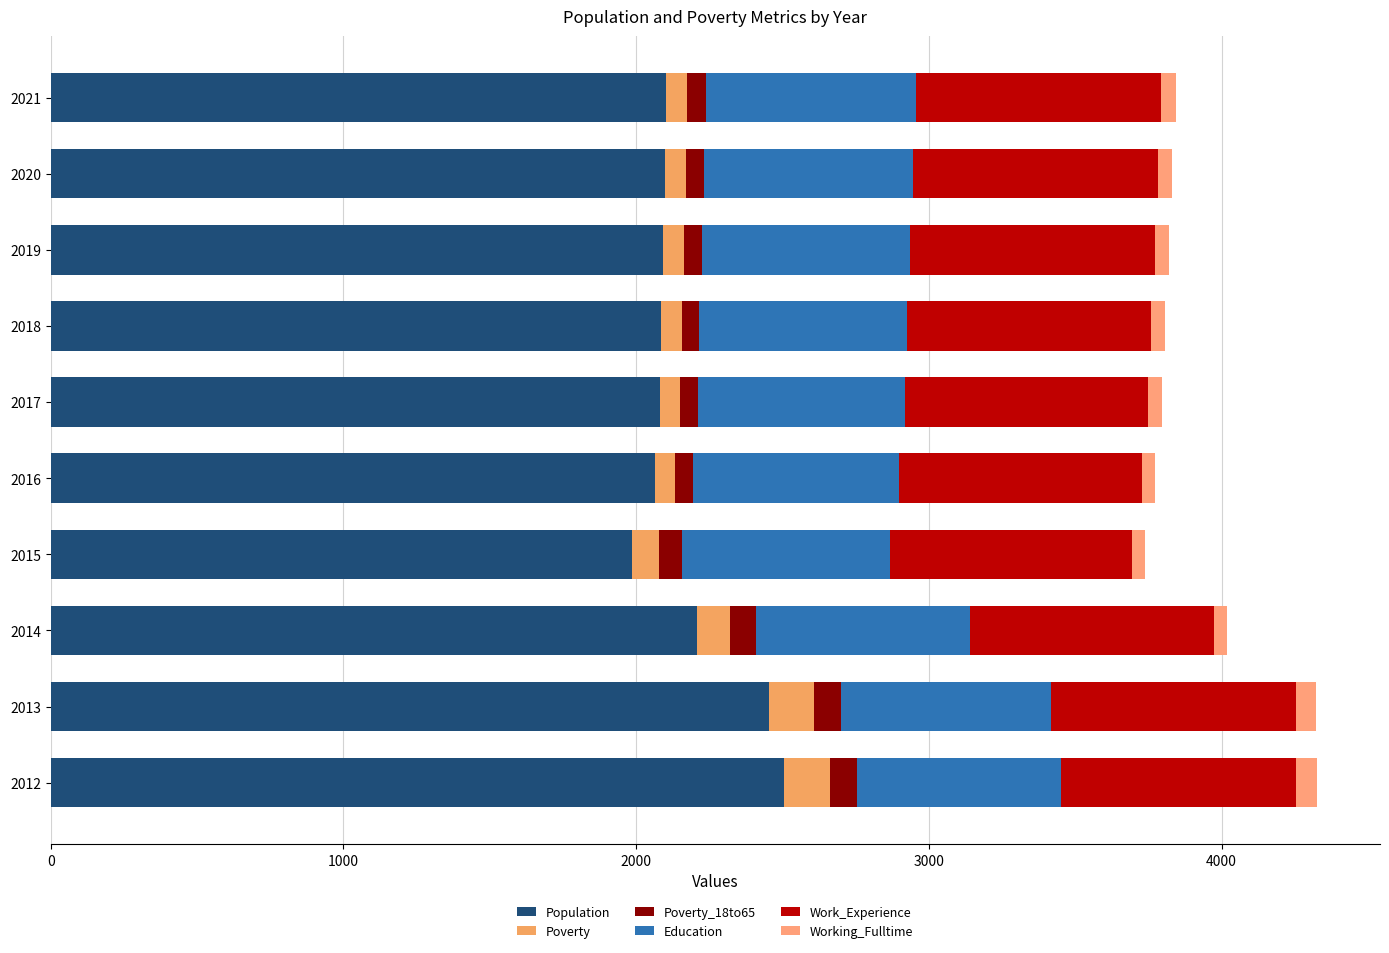

List the series in order of their peak value, highest first.

Population, Work_Experience, Education, Poverty, Poverty_18to65, Working_Fulltime